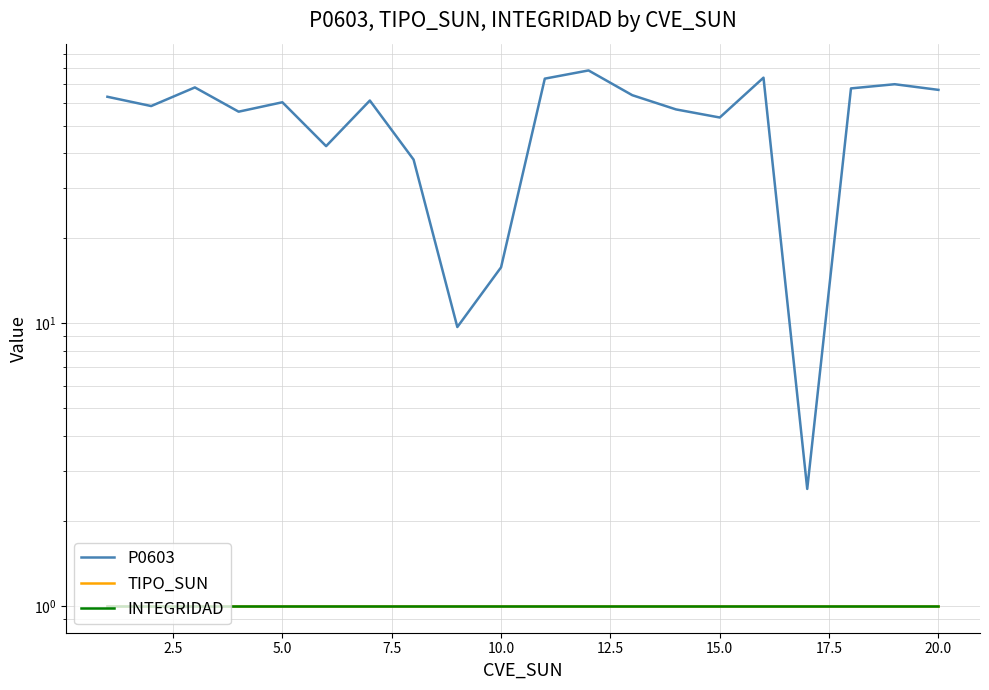

List the labels in order of INTEGRIDAD value, largest first.

0.0, 2.5, 5.0, 7.5, 10.0, 12.5, 15.0, 17.5, 20.0, 22.5, 10, 11, 12, 13, 14, 15, 16, 17, 18, 19